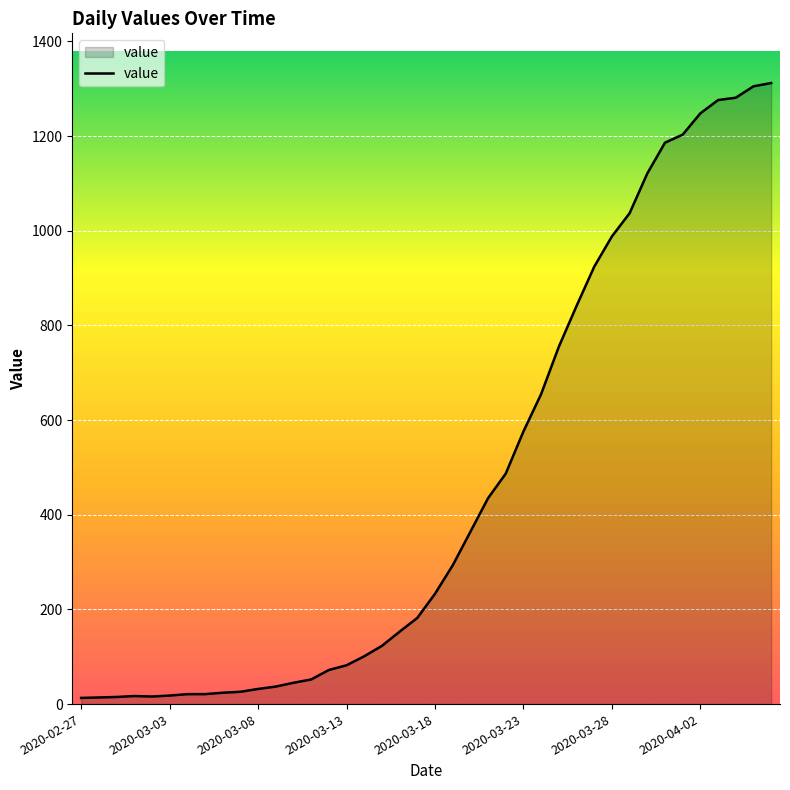

What is the difference between the second highest and second lowest values?

1291